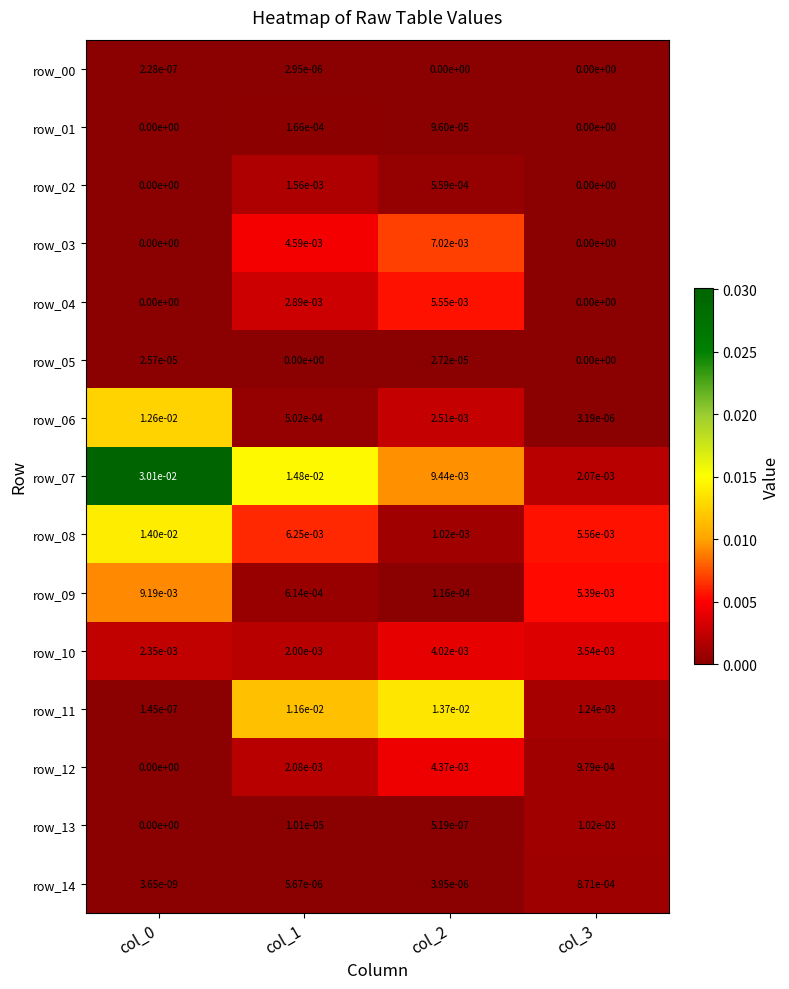

Is it true that row_12 equals 0.0 at col_1?

True